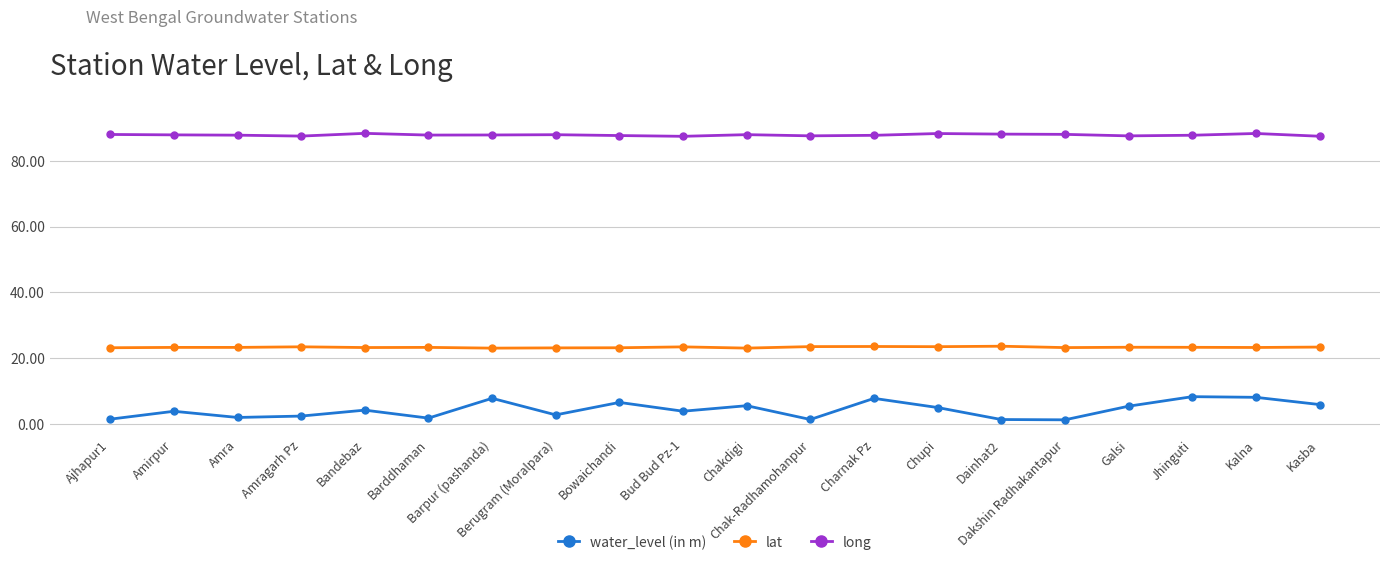

The lat series shows 23.4 at Amragarh Pz. True or false?

True